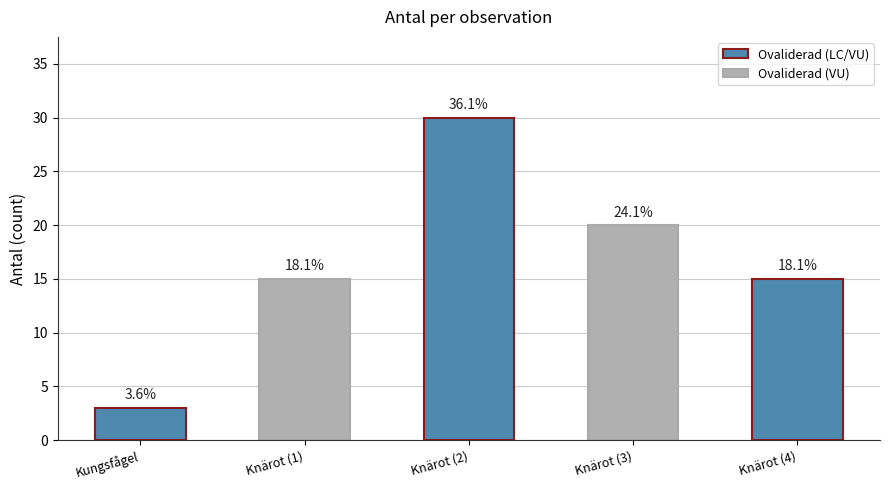

Does the chart contain any negative values?

No